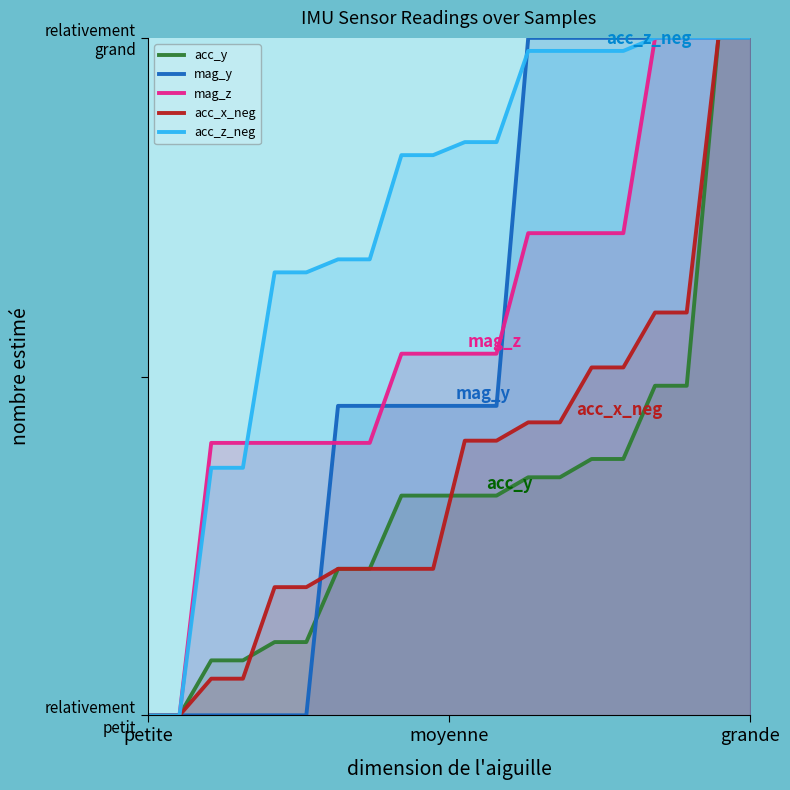

How many lines are shown in the chart?

5